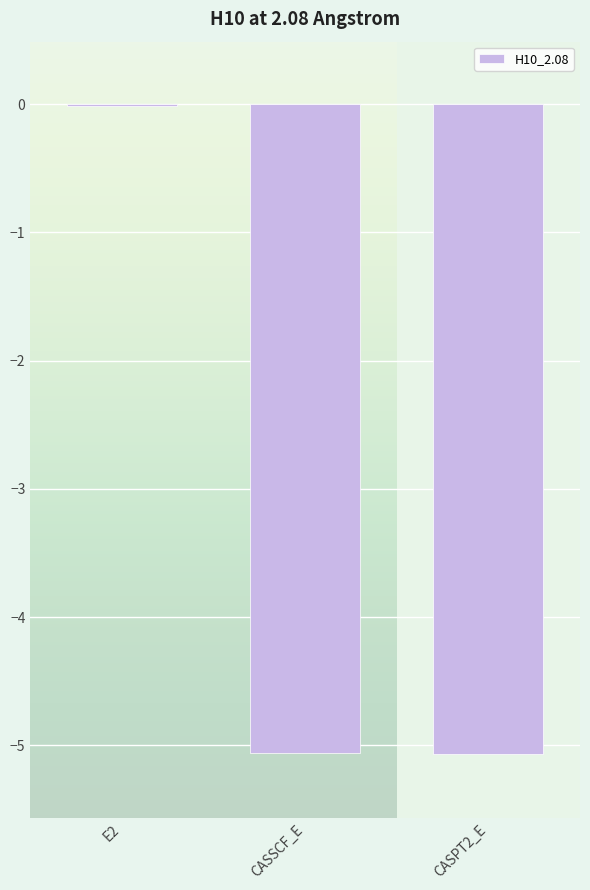

Which label corresponds to the largest value in the chart?

E2